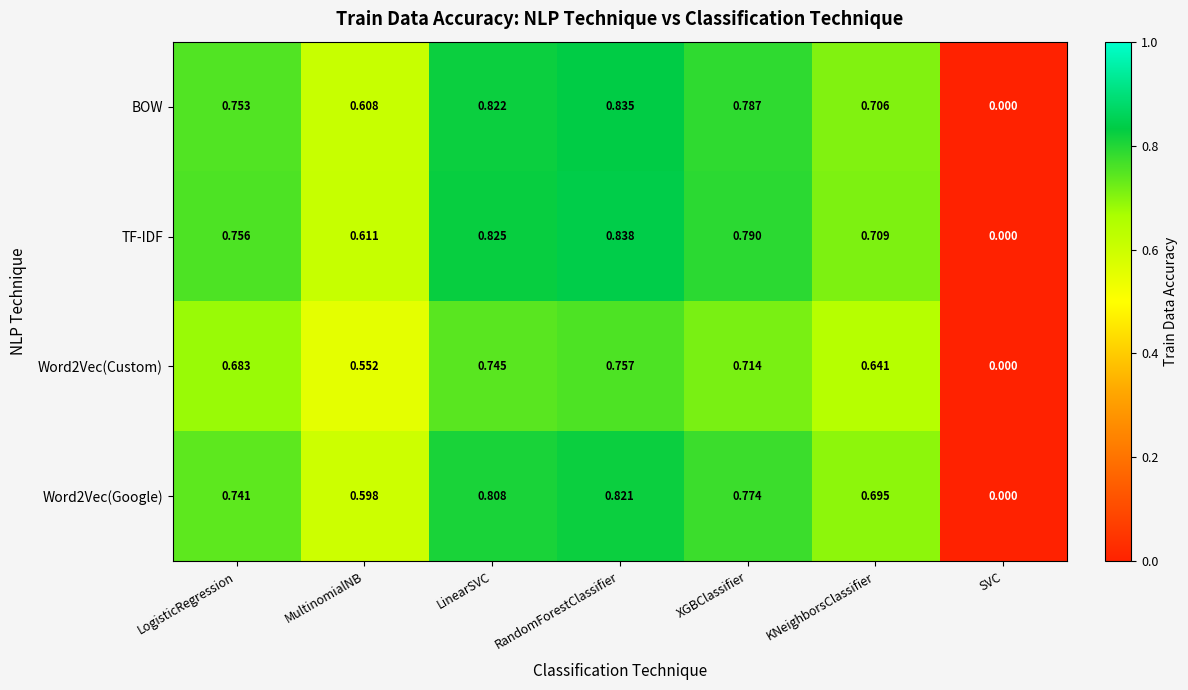

Which series has the widest spread of values?

TF-IDF